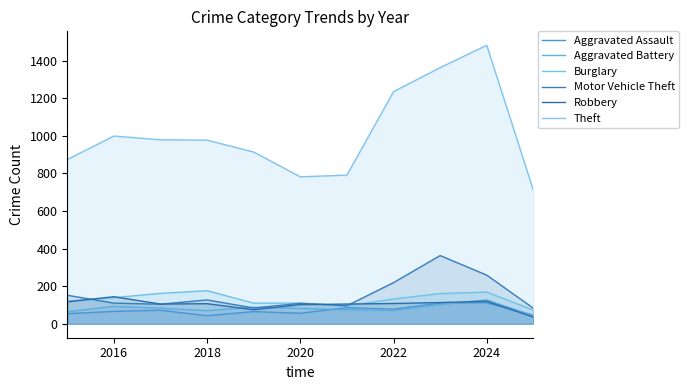

How many lines are shown in the chart?

6